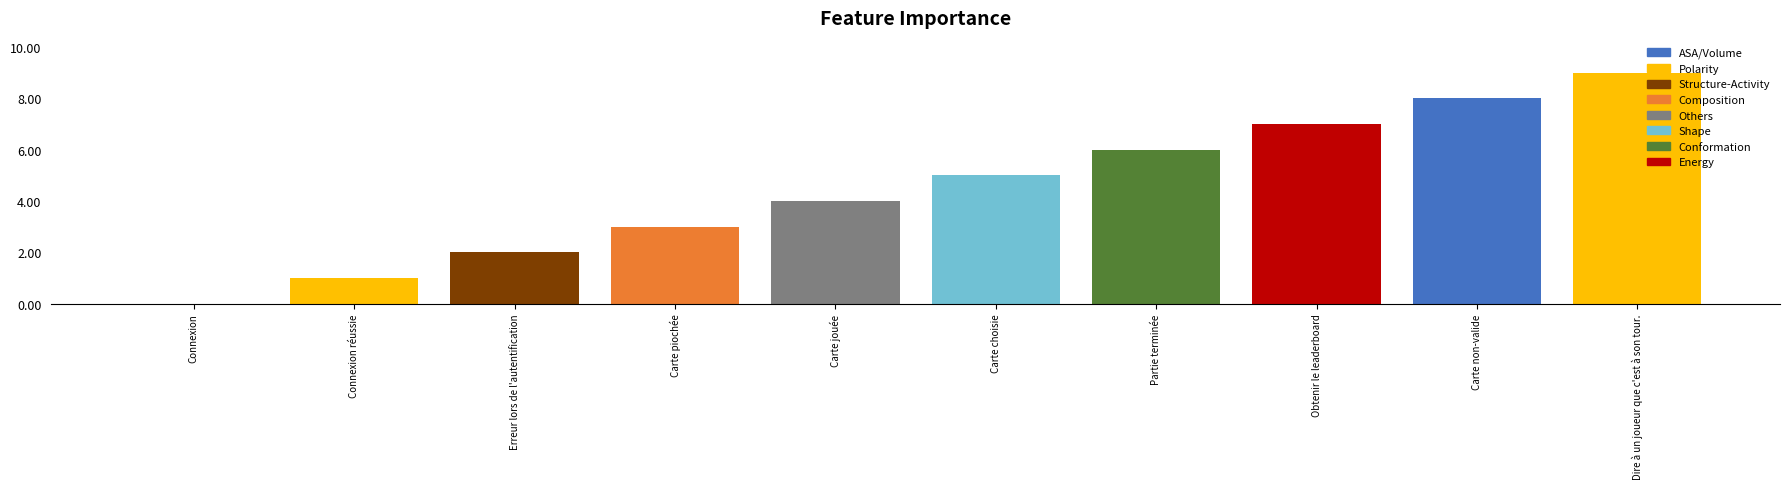

The value at Carte choisie is 9. True or false?

False